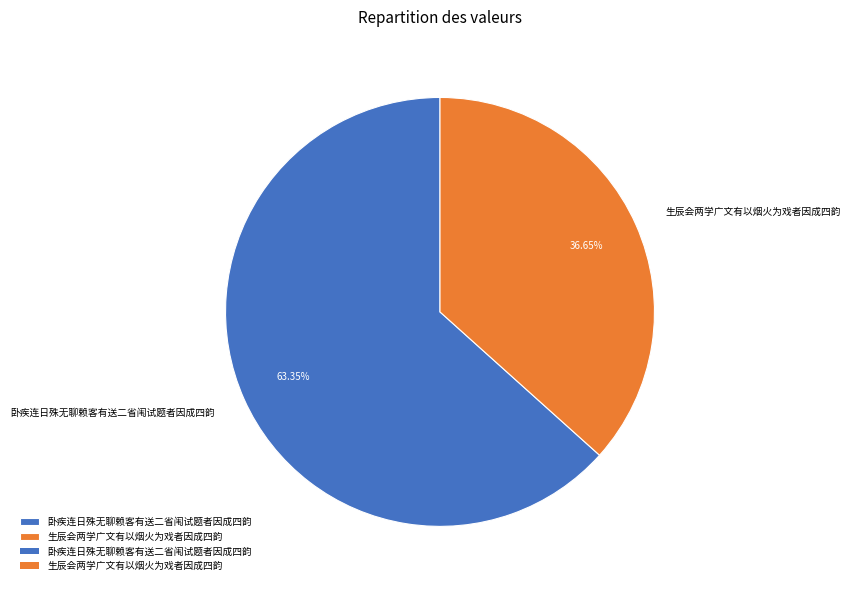

Do 生辰会两学广文有以烟火为戏者因成四韵 and 卧疾连日殊无聊赖客有送二省闱试题者因成四韵 together represent more than half of the pie?

Yes